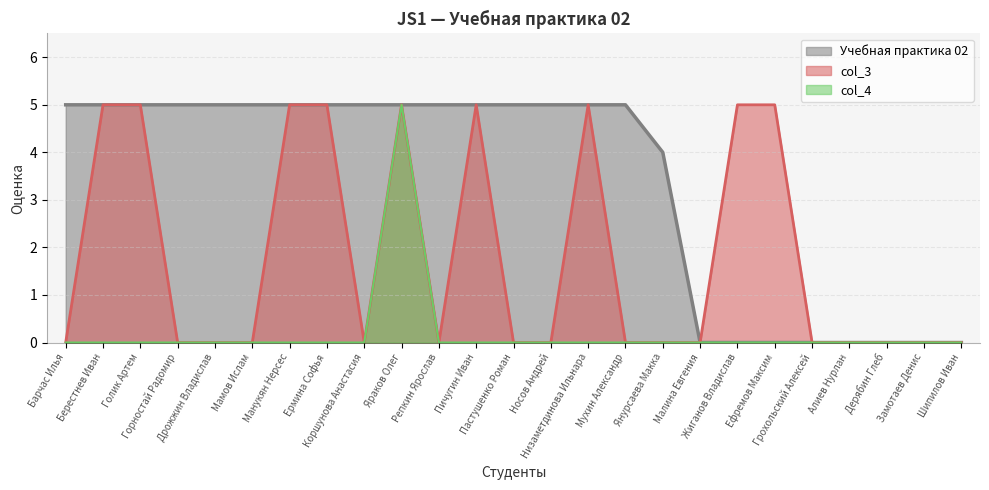

What is the value of the 5th point from the left?

5